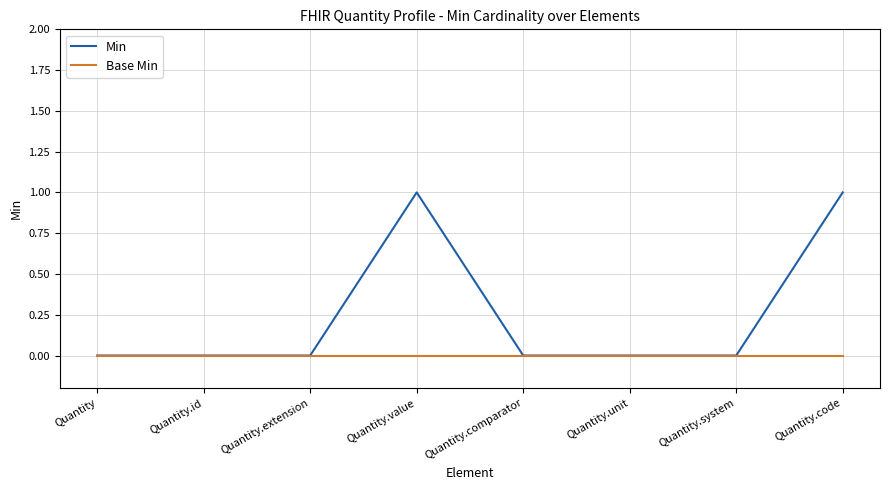

Reading left to right, what are all the values shown in this chart?

Min: Quantity=0	Quantity.id=0	Quantity.extension=0	Quantity.value=1	Quantity.comparator=0	Quantity.unit=0	Quantity.system=0	Quantity.code=1
Base Min: Quantity=0	Quantity.id=0	Quantity.extension=0	Quantity.value=0	Quantity.comparator=0	Quantity.unit=0	Quantity.system=0	Quantity.code=0